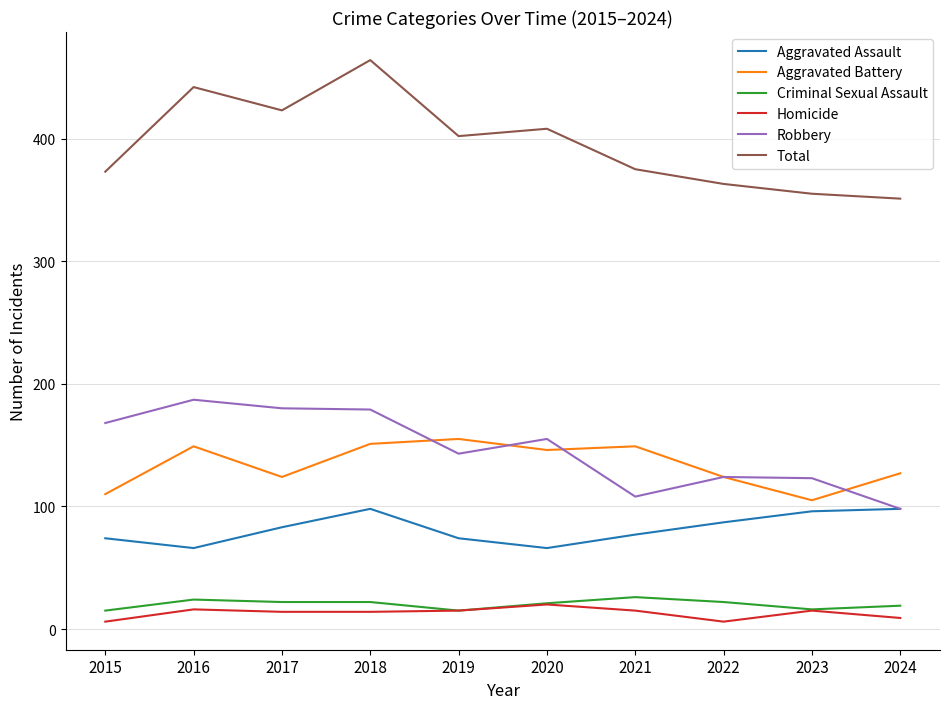

True or false: Homicide and Aggravated Assault cross at least once.

False